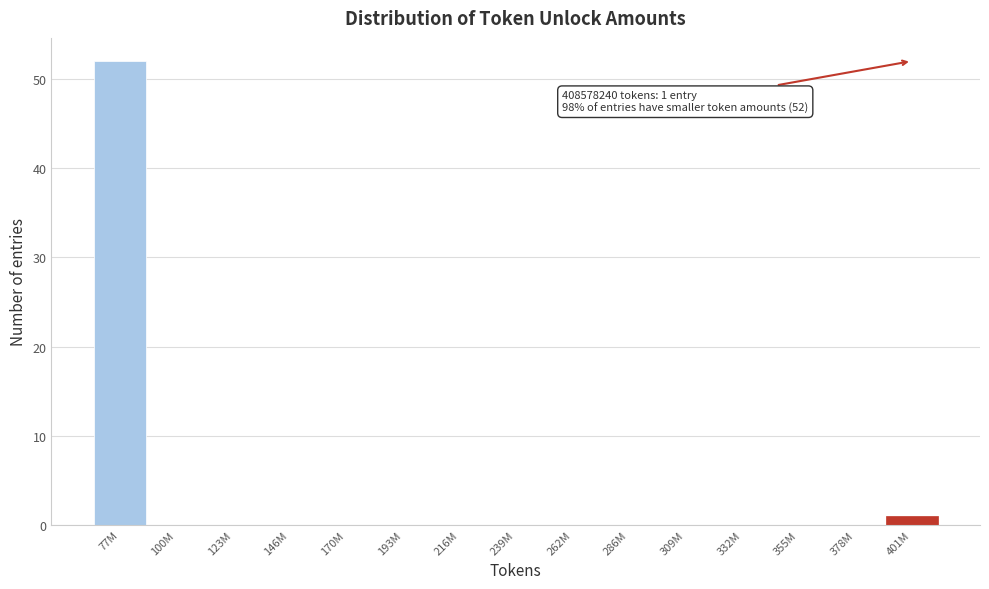

Reading left to right, what are all the values shown in this chart?

77M=52	100M=0	123M=0	146M=0	170M=0	193M=0	216M=0	239M=0	262M=0	286M=0	309M=0	332M=0	355M=0	378M=0	401M=1